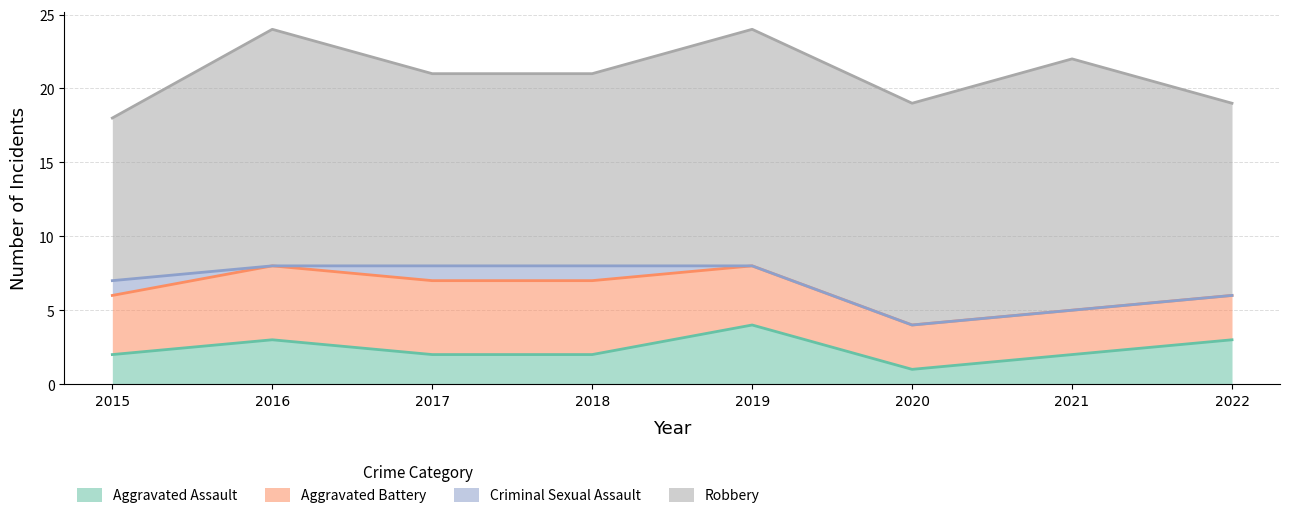

In Aggravated Assault, how many points are higher than both neighbors (excluding endpoints)?

2